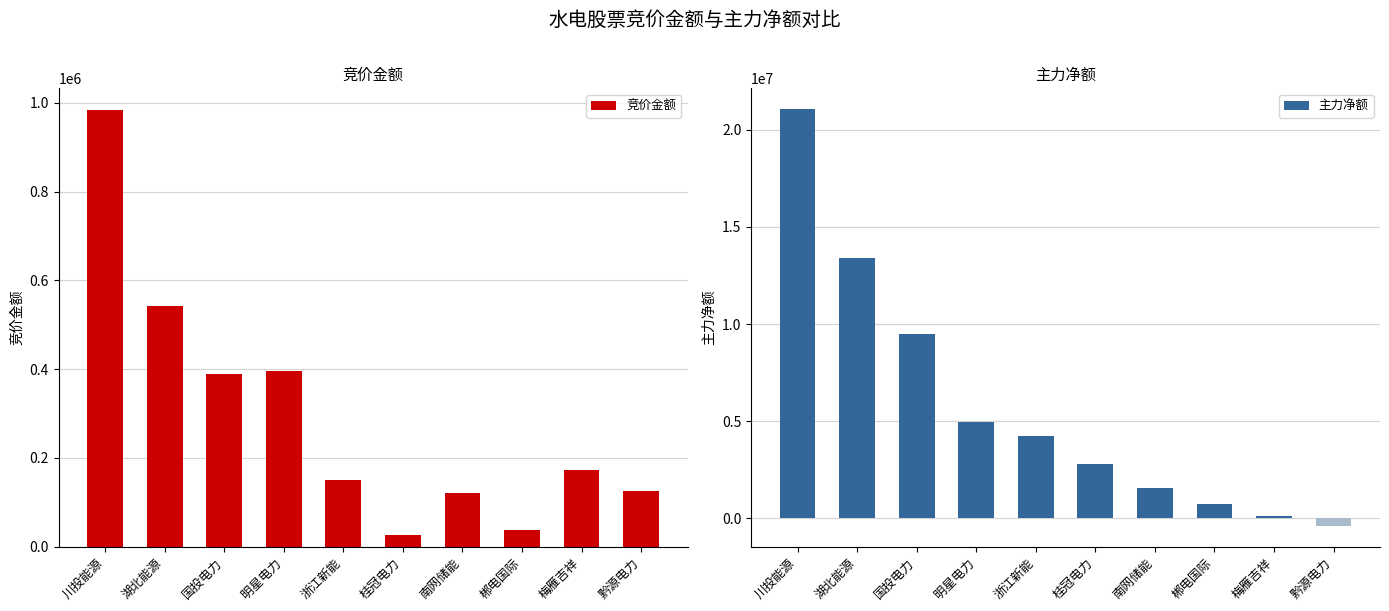

Between 川投能源 and 湖北能源, which series saw the biggest shift?

主力净额